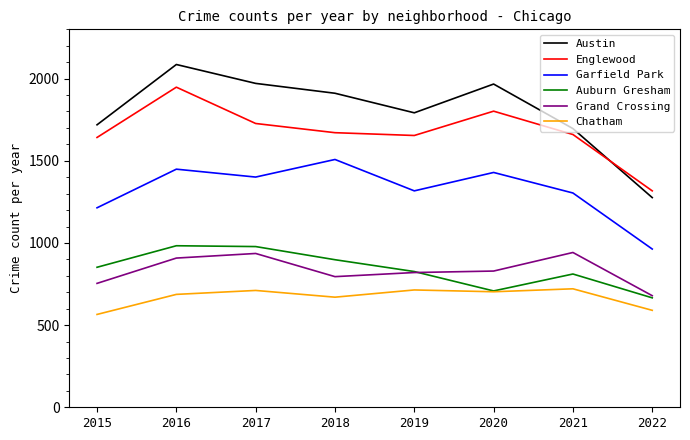

What is the difference between the highest and lowest values at 2022?

727